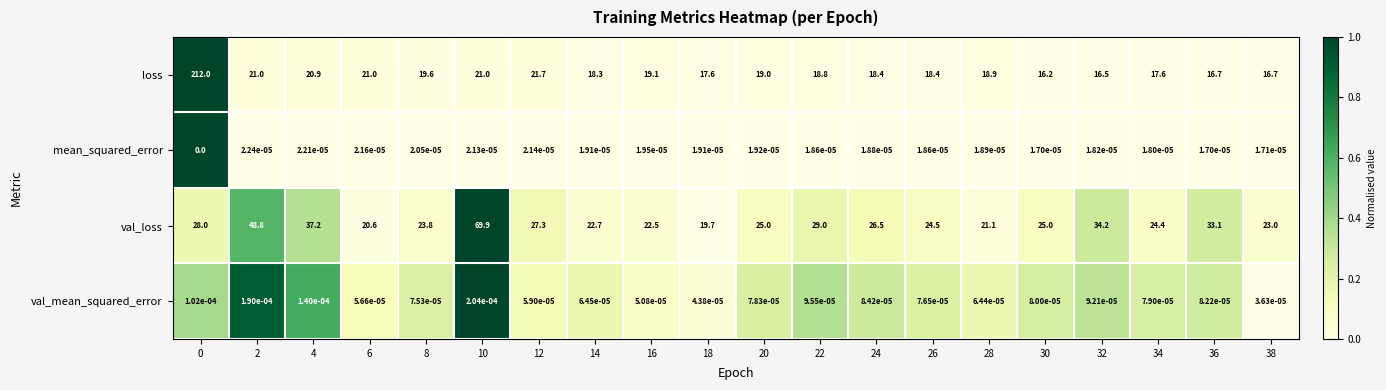

List the series in order of their peak value, highest first.

loss, val_loss, val_mean_squared_error, mean_squared_error